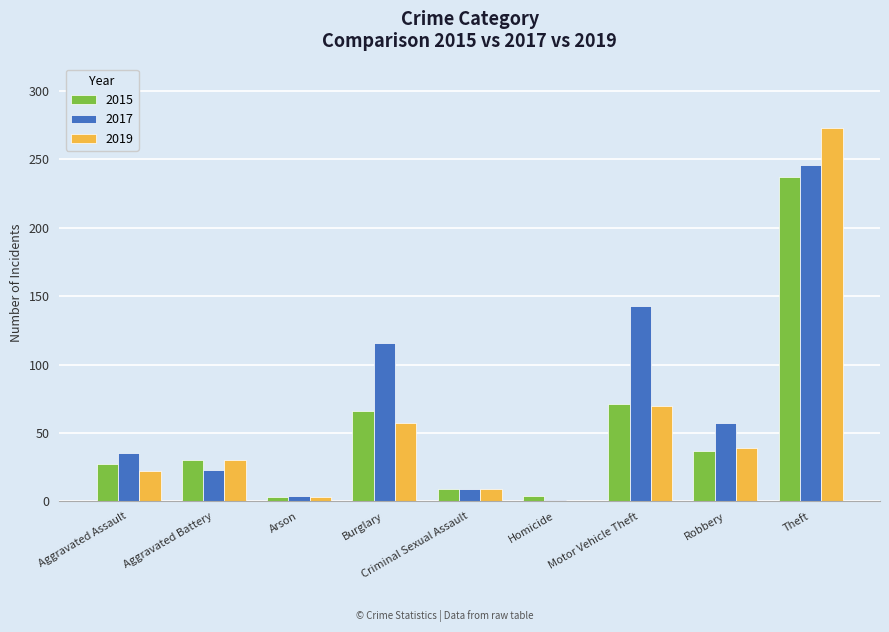

Is the value of 2019 at Motor Vehicle Theft greater than the value of 2017 at Motor Vehicle Theft?

No